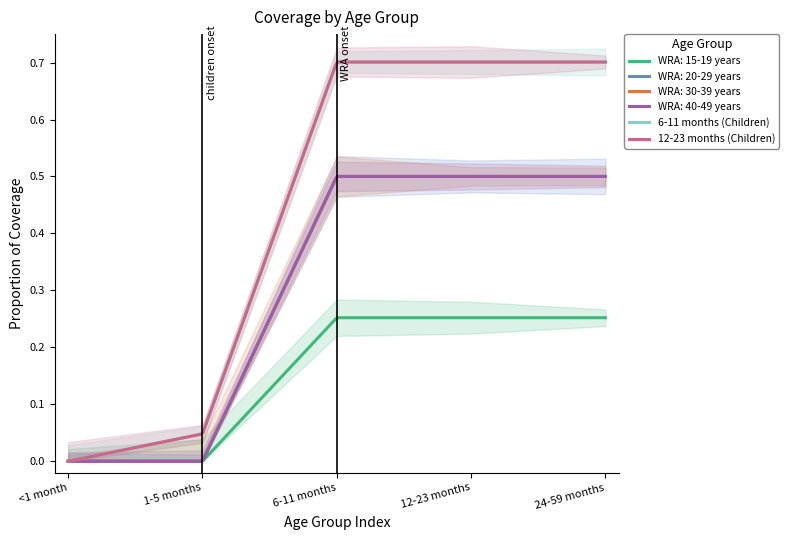

What is the label of the 3rd point from the right?

6-11 months